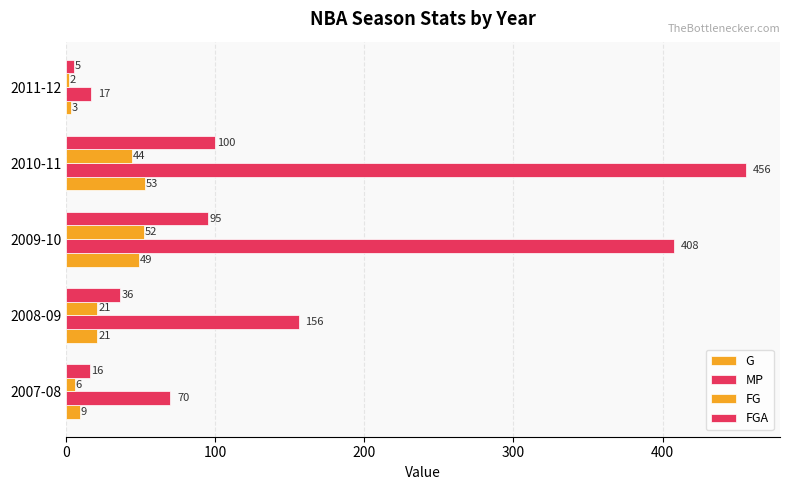

How many values in the MP series are below 156?

2